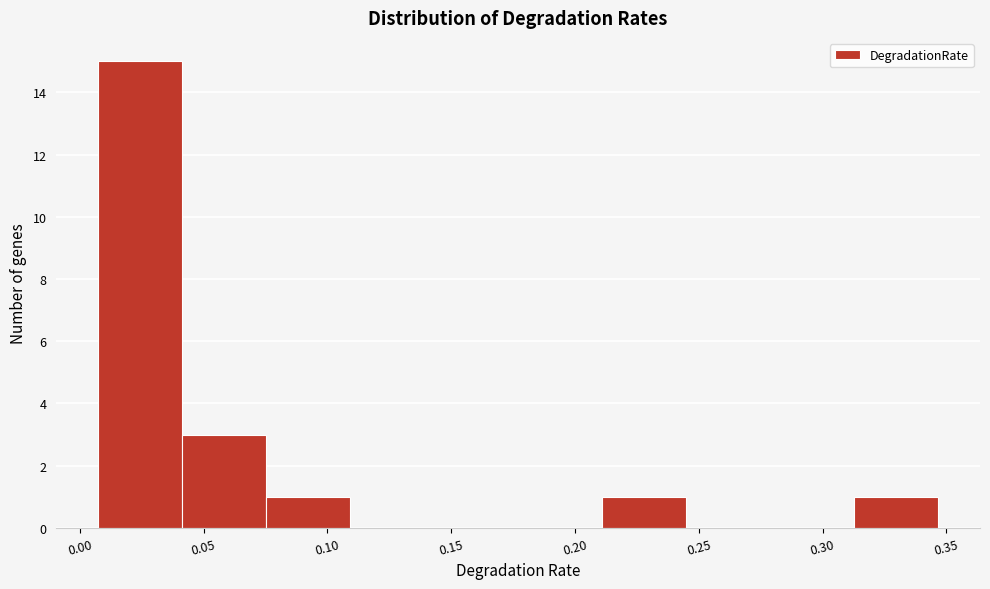

What is the height of the bar covering 0.315 to 0.345 on the x-axis? Neither the bar edges nor the heights are printed on the chart, so give them approximately, as read against the axes.

1